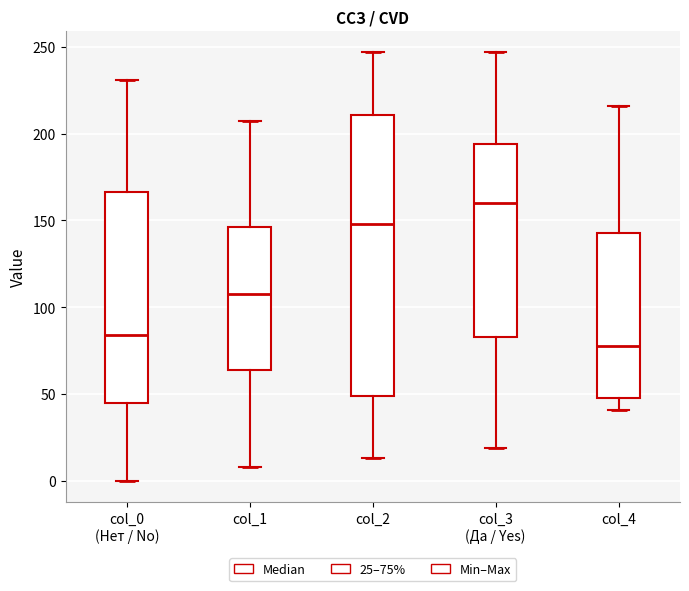

Reading left to right, transcribe this box plot: for each box, give where its median line is, the range the box spans, and where its two whiskers end, as read against the y-axis. The values are not printed on the chart, so give them approximately, as read against the axis.

col_0 (Нет / No): median 85, box 45 to 165, whiskers 0 to 230
col_1: median 110, box 65 to 145, whiskers 10 to 205
col_2: median 150, box 50 to 210, whiskers 15 to 245
col_3 (Да / Yes): median 160, box 85 to 195, whiskers 20 to 245
col_4: median 80, box 50 to 145, whiskers 40 to 215